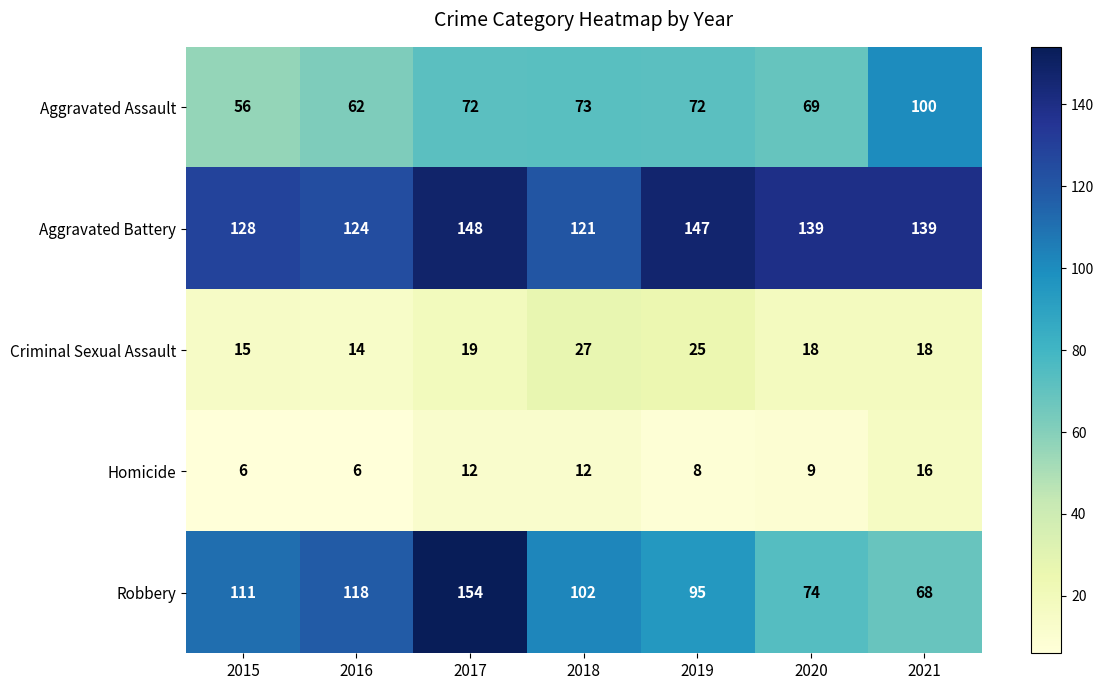

True or false: Aggravated Assault has a value of 72 at 2017.

True